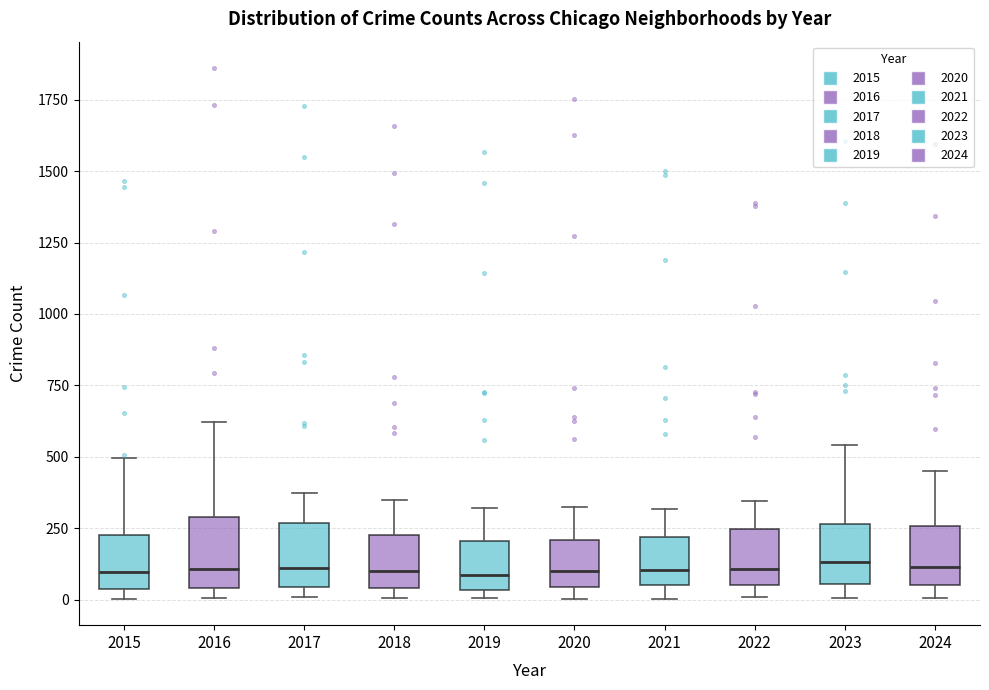

Where is the lower edge of the box at x = 2021 on the y-axis? The values are not printed on the chart, so give them approximately, as read against the axis.

50